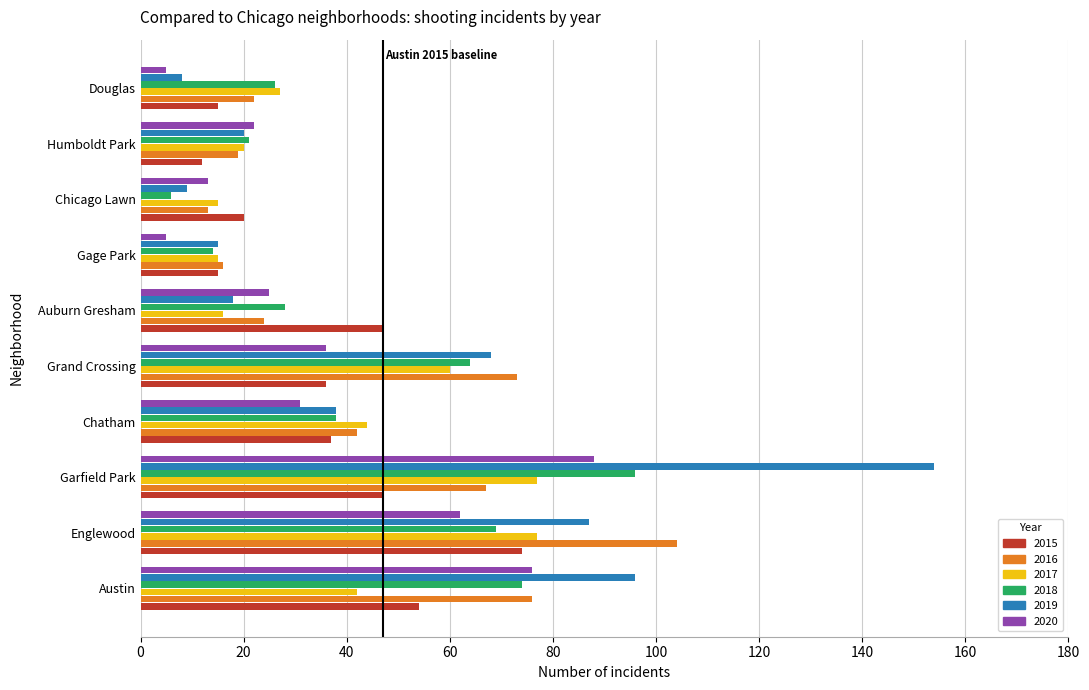

What is the sum of all 2018 values?

436